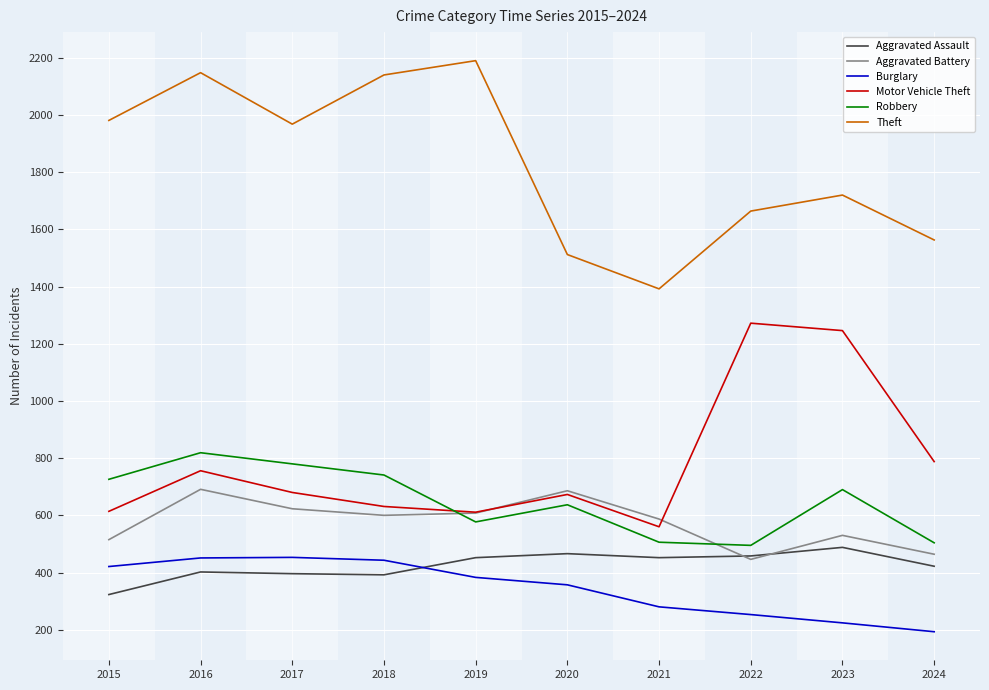

What is the highest value of the Robbery series?

819